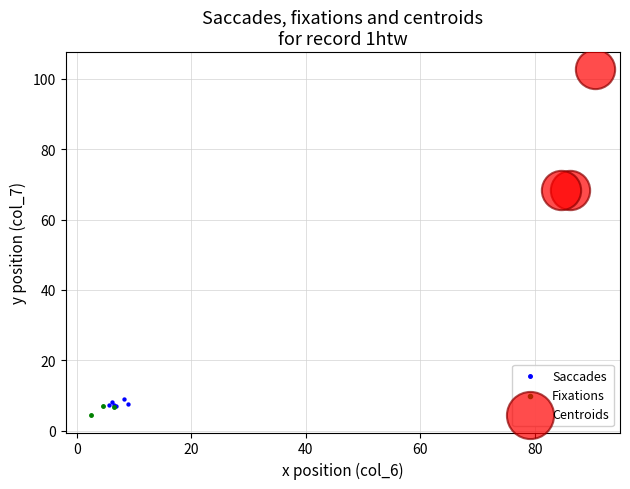

Which series reaches the maximum Y coordinate?

Centroids